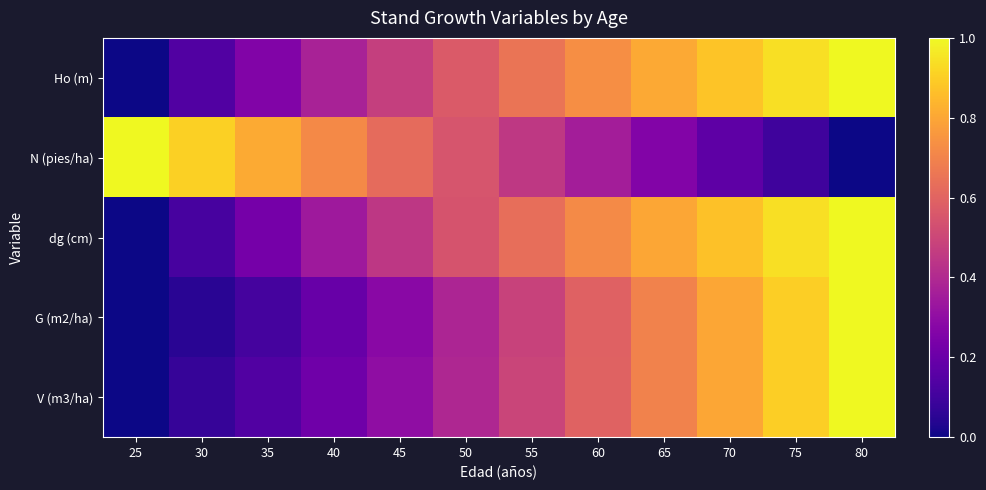

At how many categories does at least one series exceed 0?

12